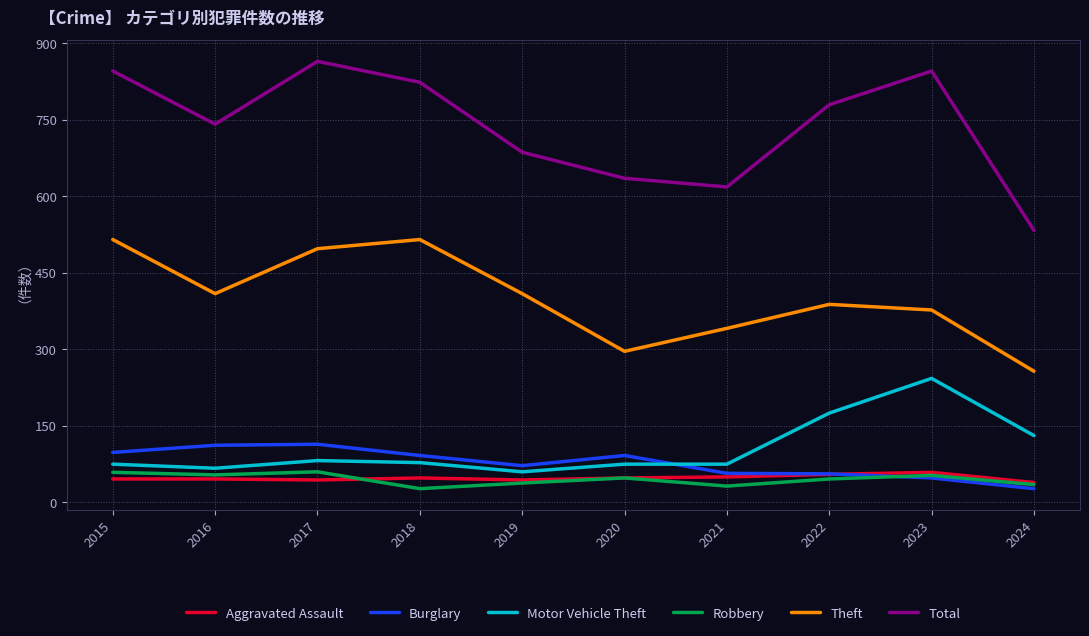

True or false: Theft has a value of 579 at 2016.

False